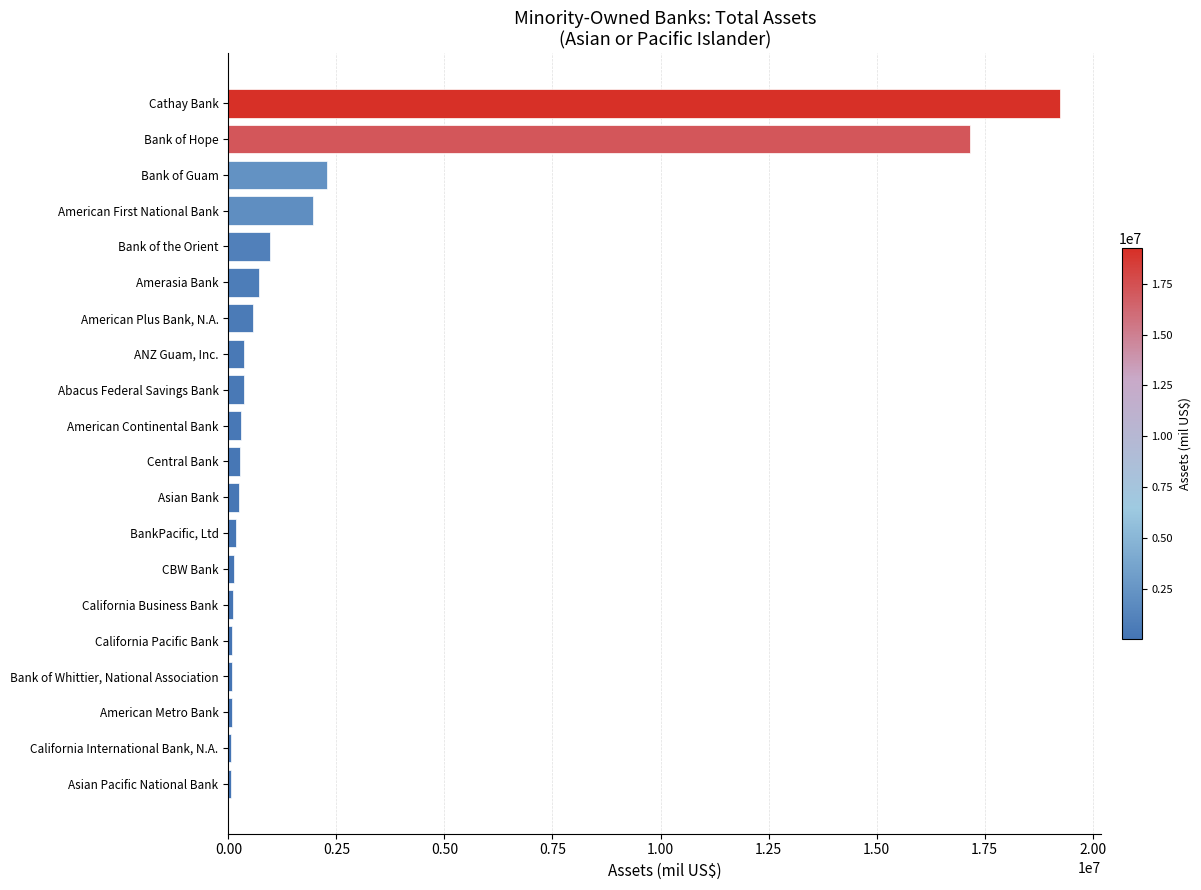

What is the average value?

2260443